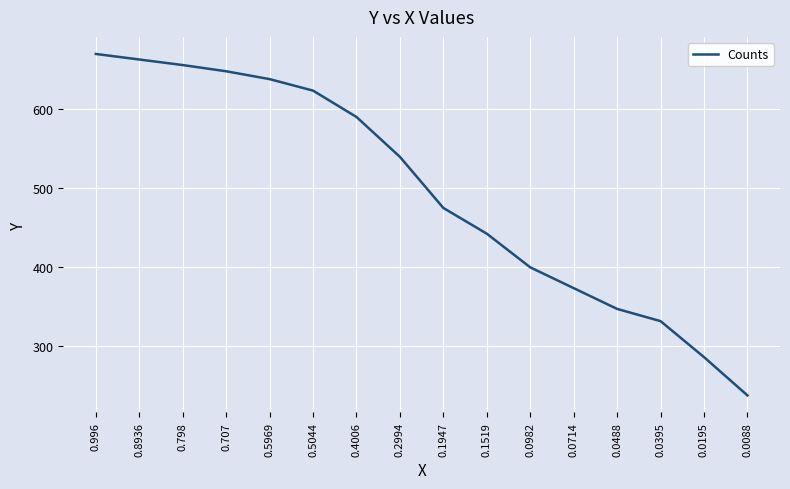

Rank the categories by value from highest to lowest.

0.996, 0.8936, 0.798, 0.707, 0.5969, 0.5044, 0.4006, 0.2994, 0.1947, 0.1519, 0.0982, 0.0714, 0.0488, 0.0395, 0.0195, 0.0088